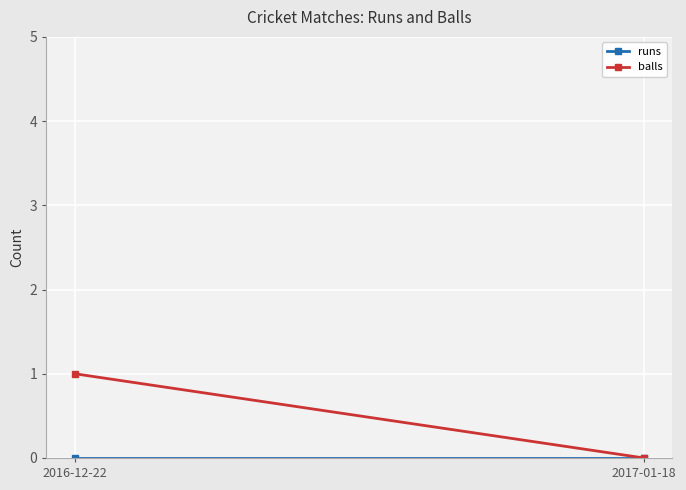

Rank the series by their average value, from lowest to highest.

runs, balls